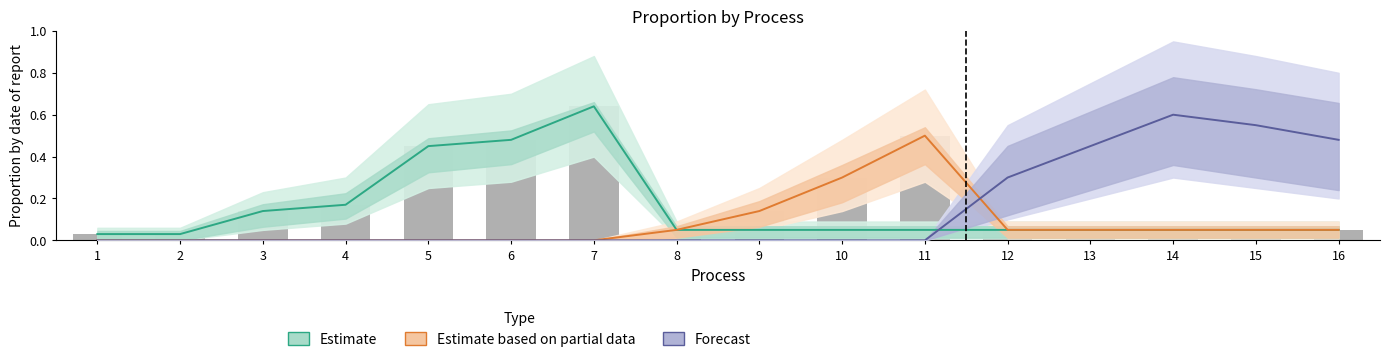

At which label is Estimate based on partial data closest to 0?

1